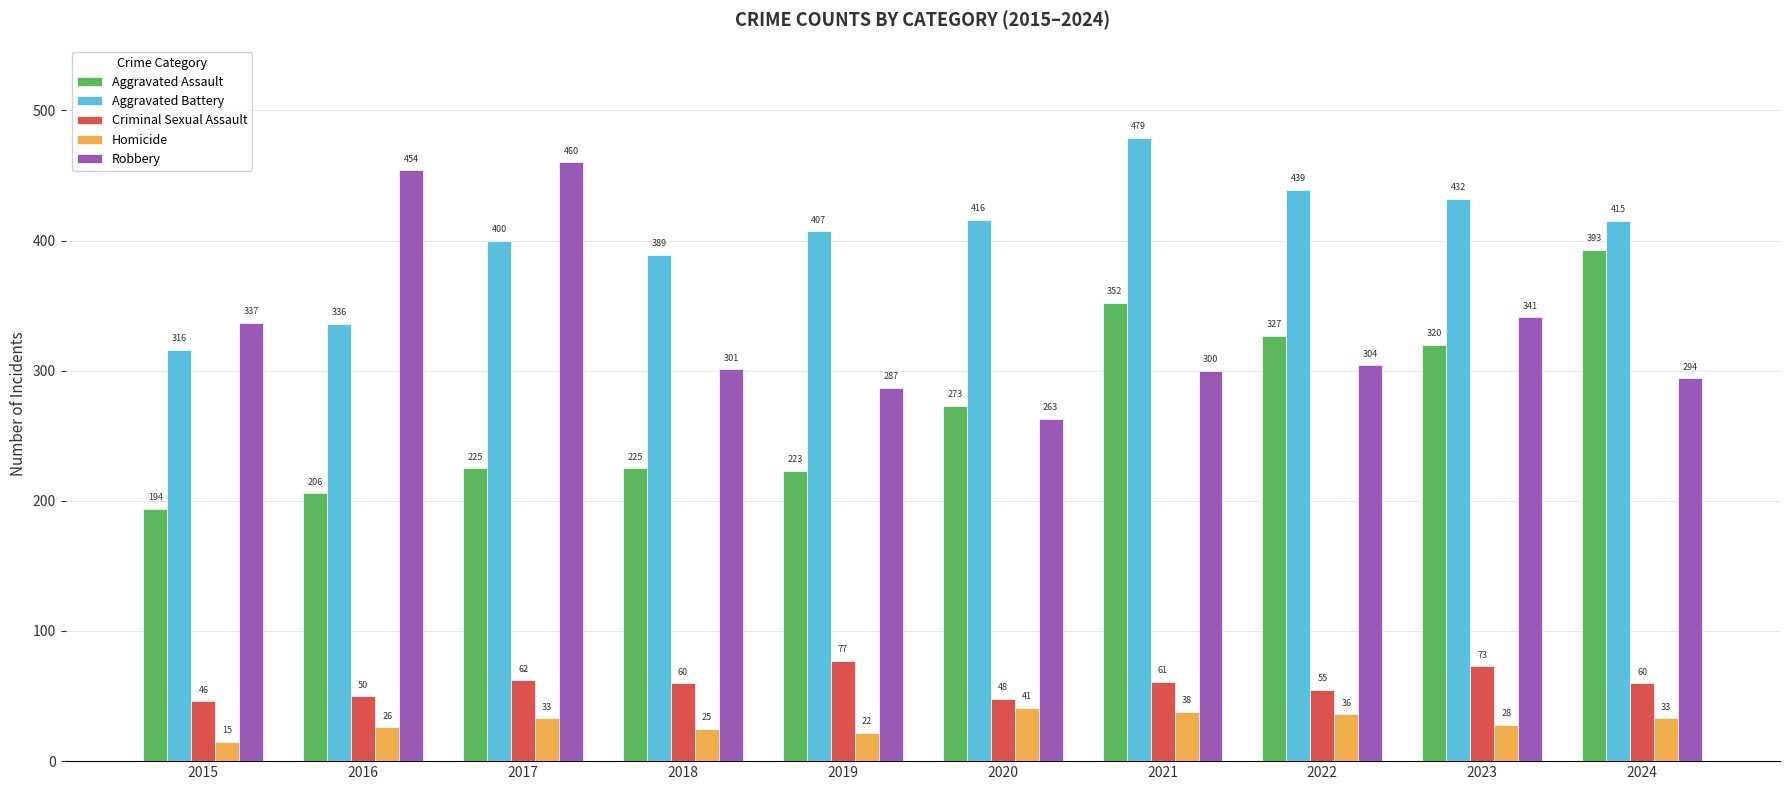

At which label does Criminal Sexual Assault reach its minimum?

2015